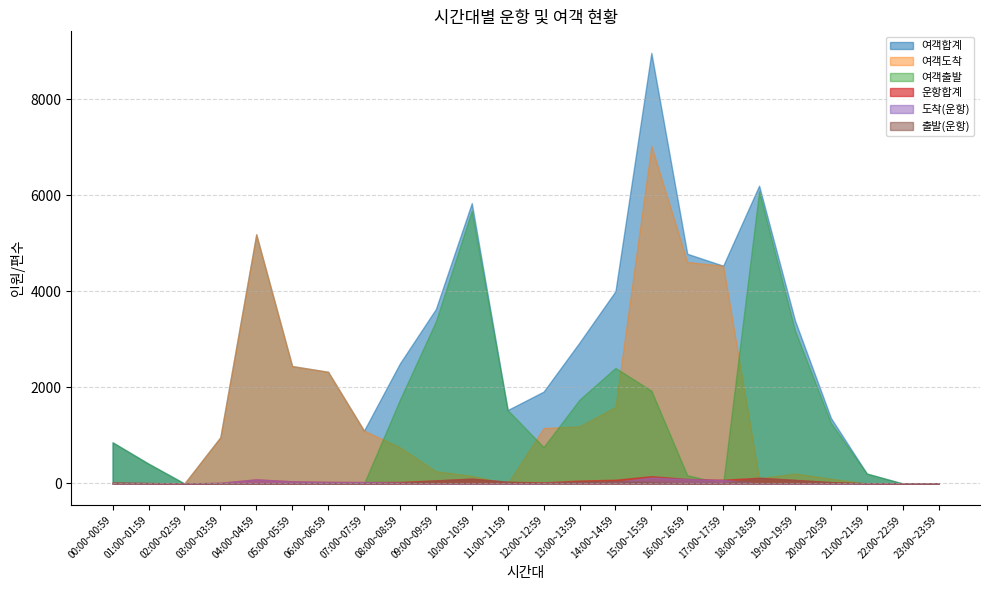

How many data points in 여객도착 are less than 755?

12